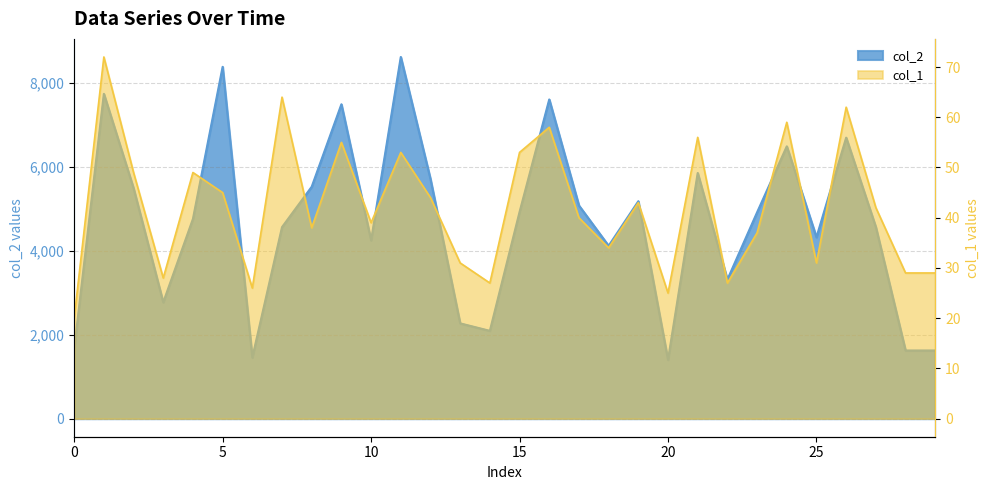

Which series has the largest total across all categories?

col_2